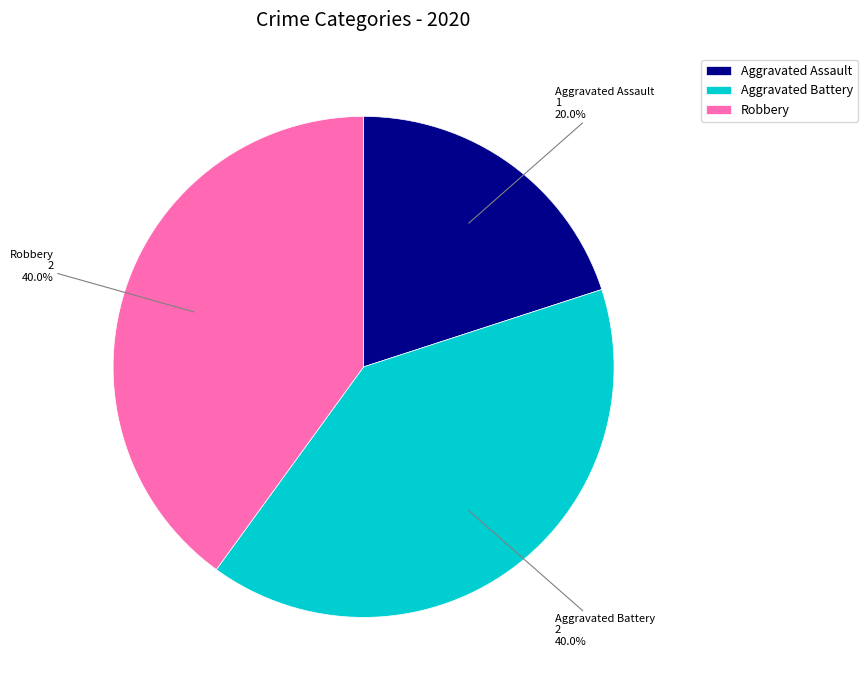

To the nearest percent, what is the difference between the Aggravated Assault and Aggravated Battery slice percentages?

20%